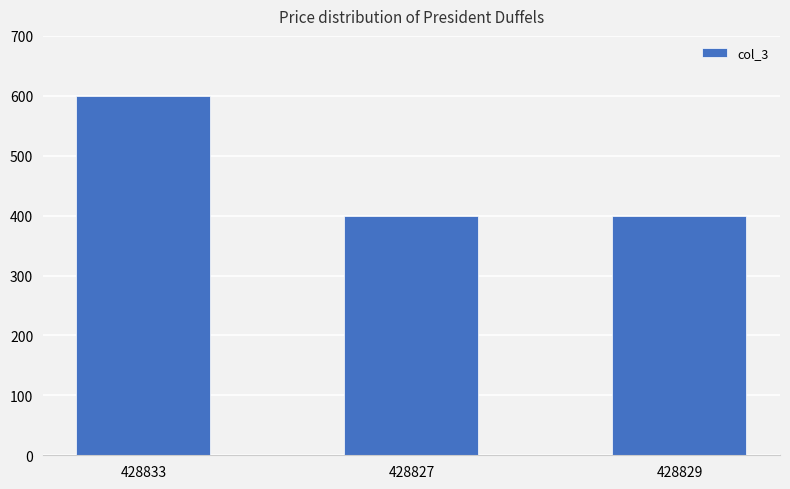

What is the difference between the maximum and second lowest values?

200